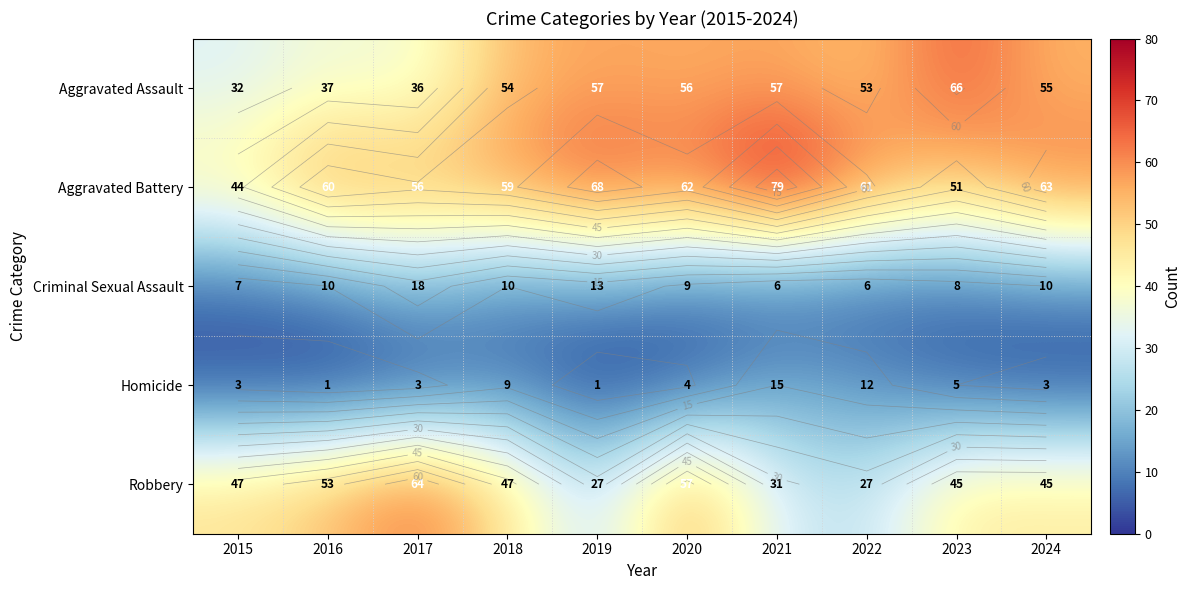

How many data points does each series have?

10